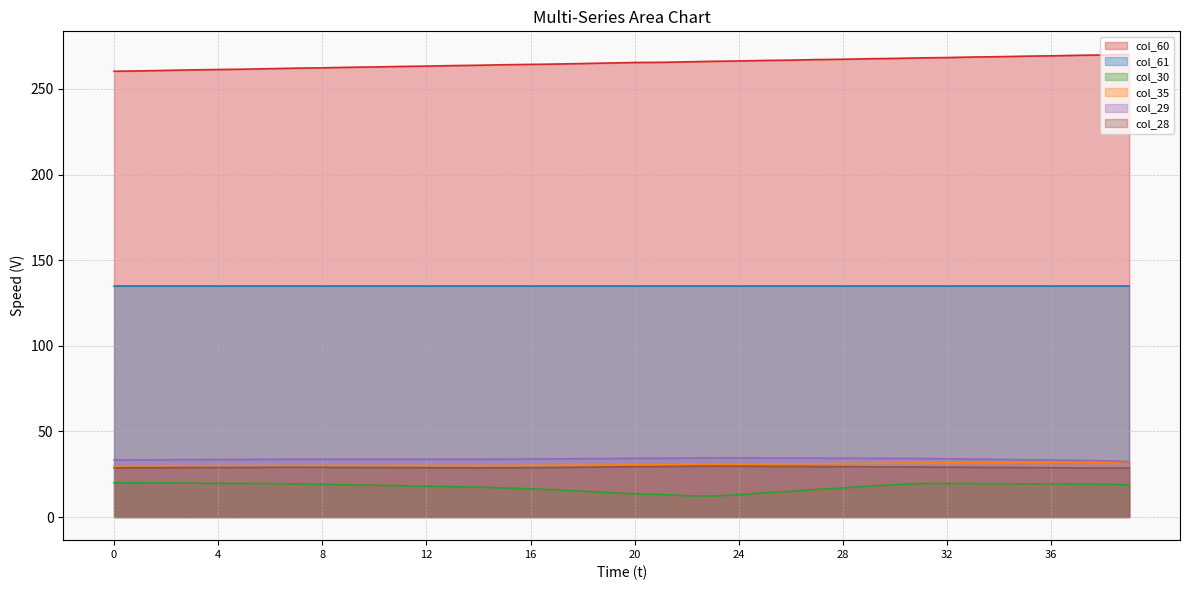

Rank the categories by col_60 value from lowest to highest.

0, 1, 2, 3, 4, 5, 6, 7, 8, 9, 10, 11, 12, 13, 14, 15, 16, 17, 18, 19, 20, 21, 22, 23, 24, 25, 26, 27, 28, 29, 30, 31, 32, 33, 34, 35, 36, 37, 38, 39